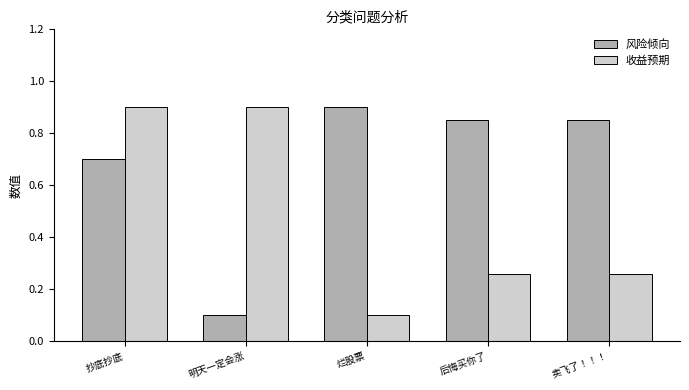

List the series in order of their overall mean, lowest first.

收益预期, 风险倾向